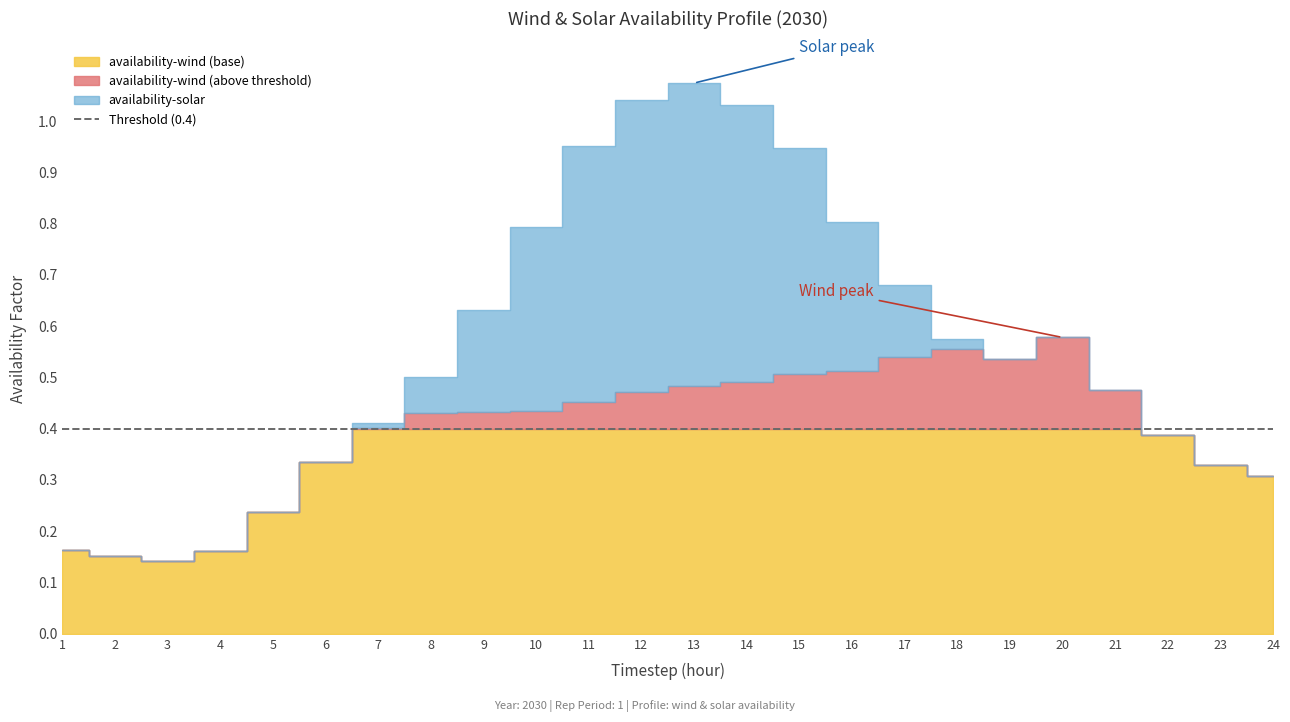

What is the difference between the second highest and minimum values in the availability-solar series?

0.6